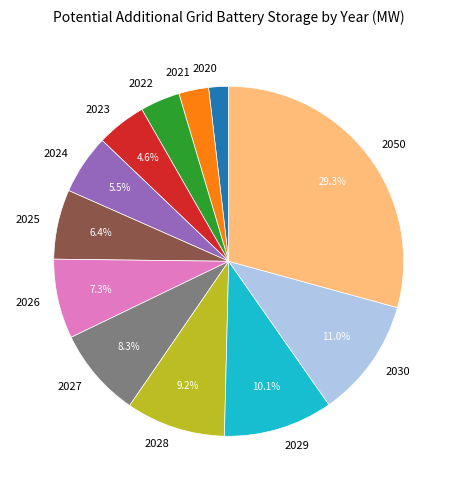

Count the number of slices in the pie.

12